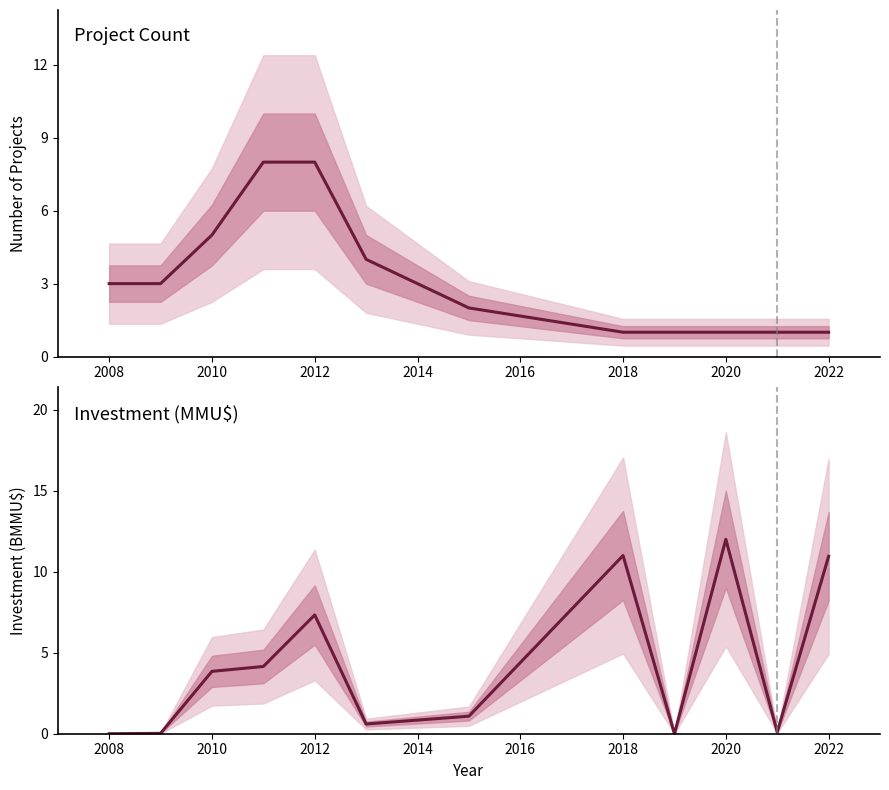

Rank the series by their maximum value, from lowest to highest.

Count, Investment